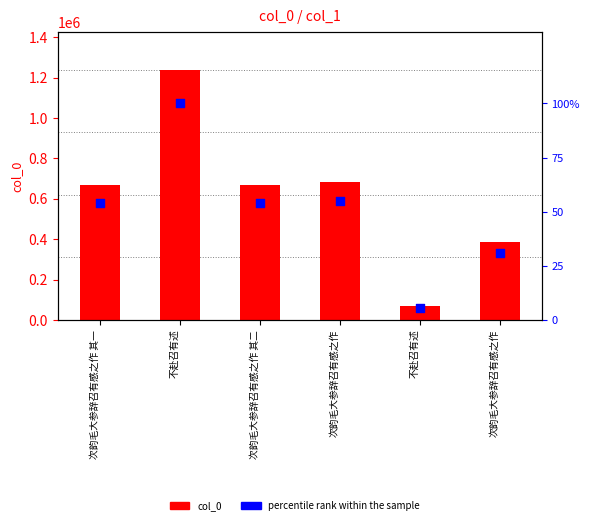

What are all the series names shown in the legend?

col_0, percentile rank